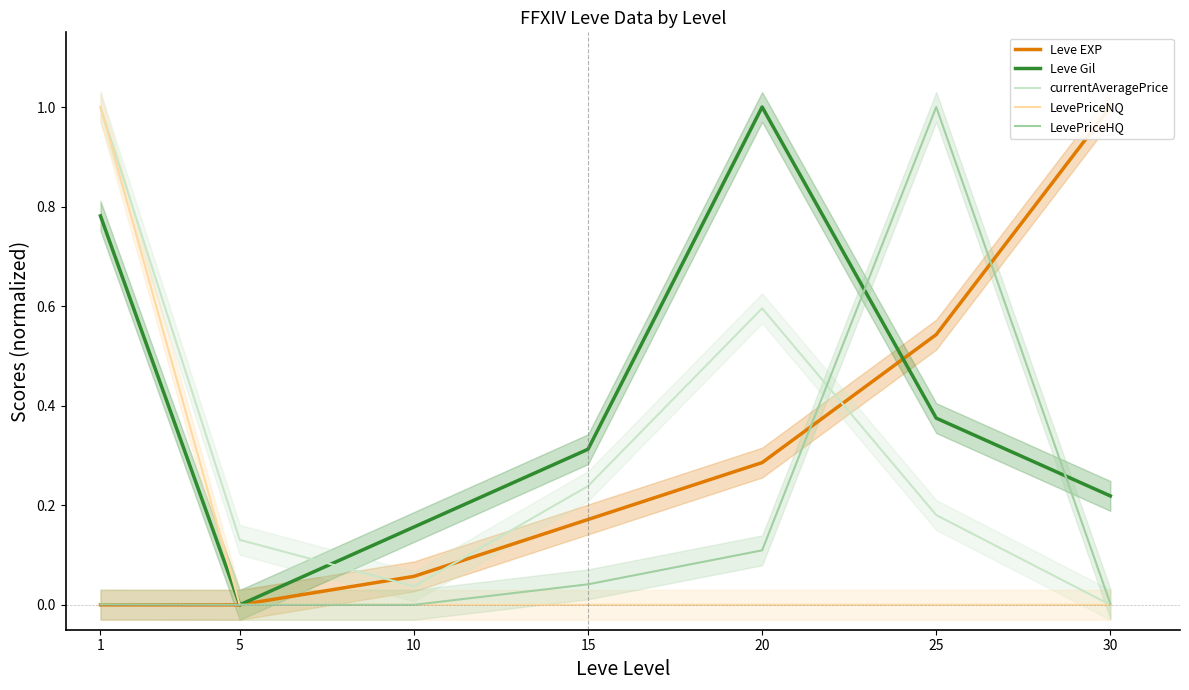

How many times do LevePriceHQ and currentAveragePrice cross each other?

1